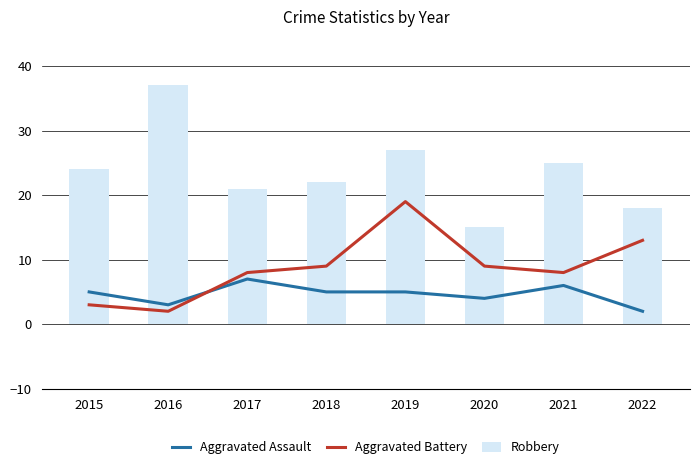

Rank the series by their average value, from highest to lowest.

Robbery, Aggravated Battery, Aggravated Assault